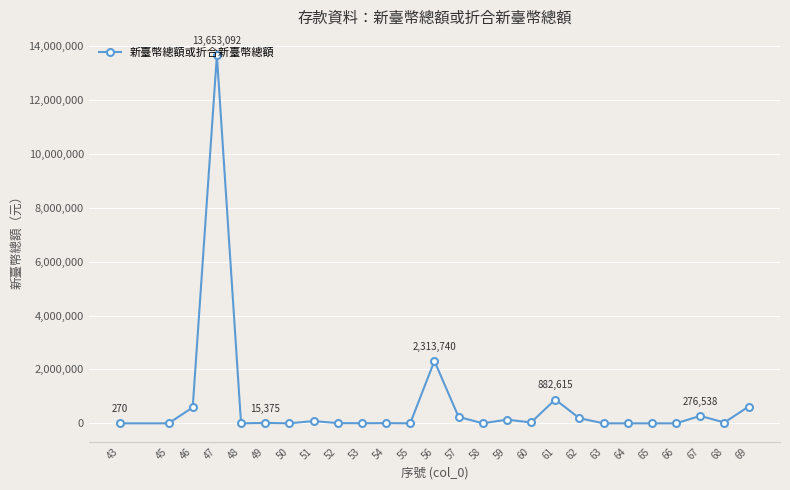

What is the ratio of the value at 60 to the value at 64?

256.5